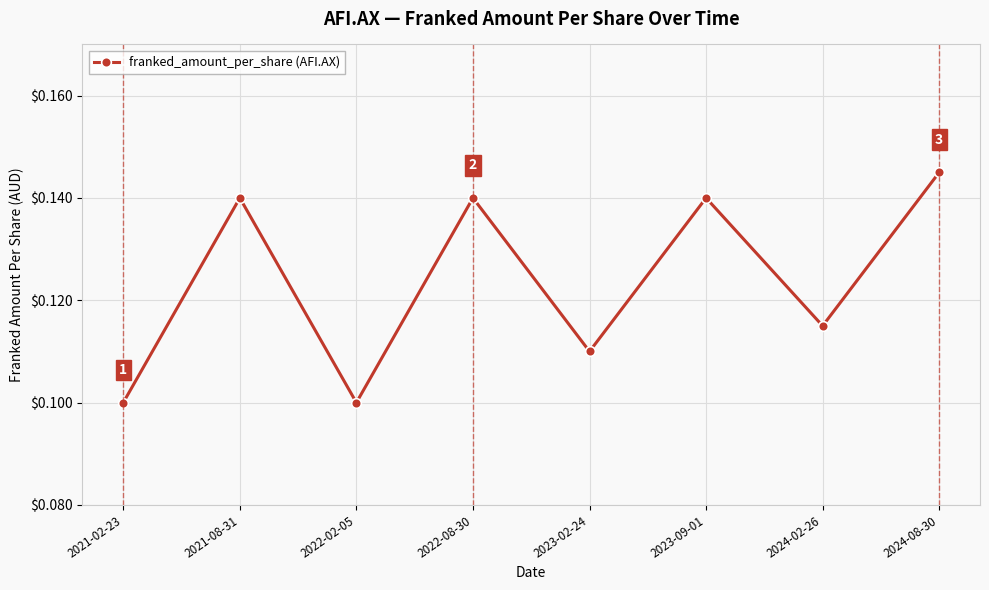

Where is the first local maximum?

2021-08-31